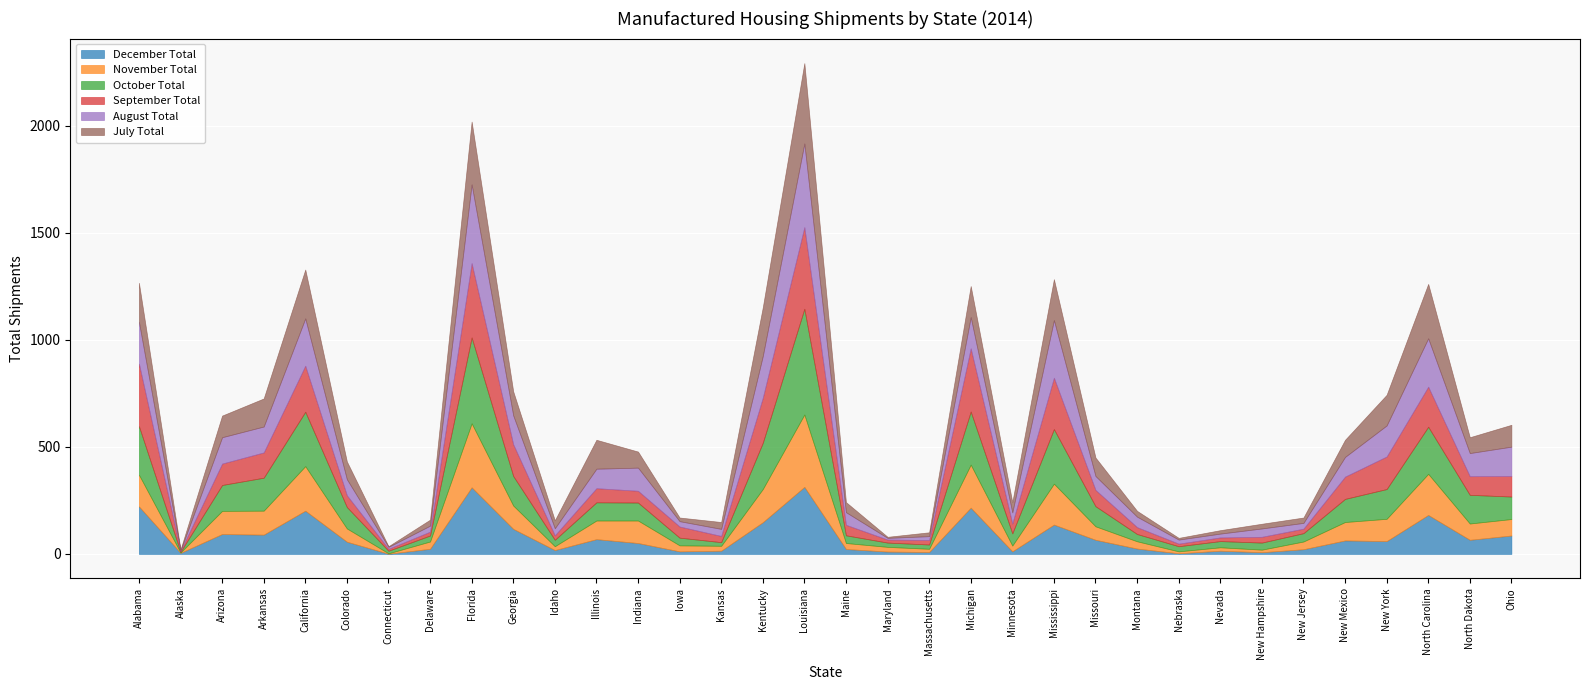

In August Total, how many points are higher than both neighbors (excluding endpoints)?

9